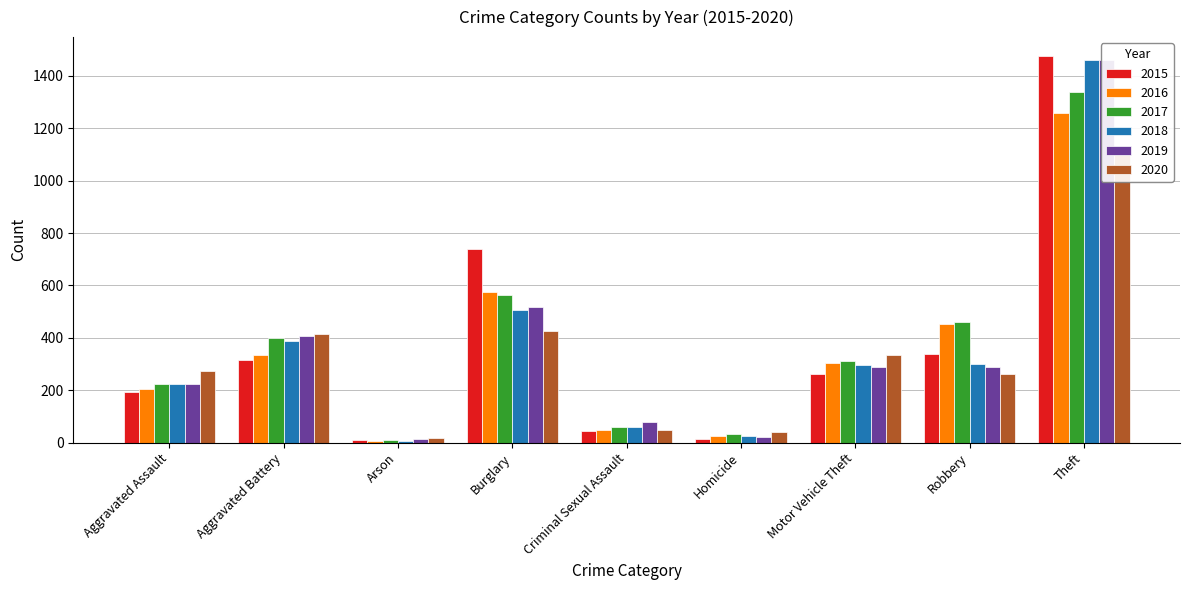

How many data points in 2016 are above 304?

4